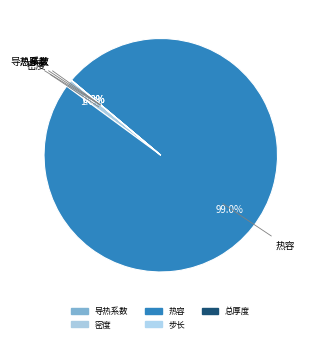

To the nearest percent, what is the difference between the 密度 and 热容 slice percentages?

98%